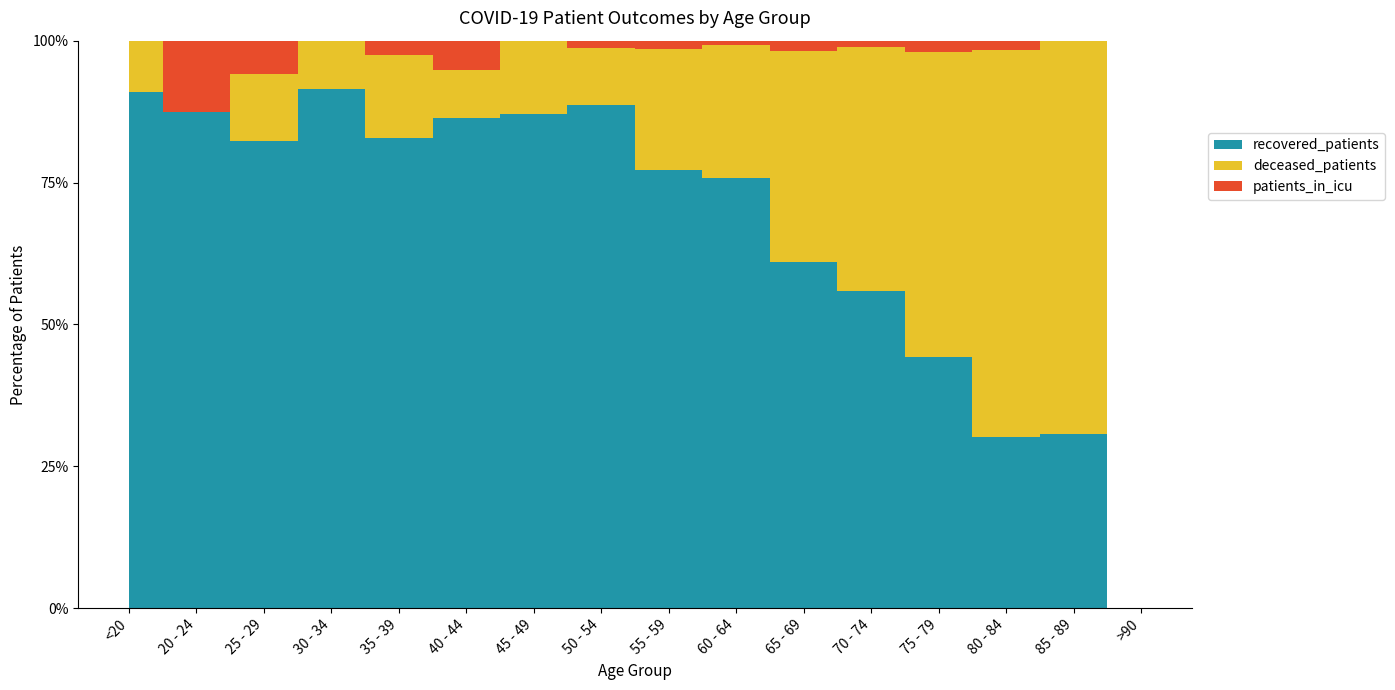

Reading left to right, transcribe all the data shown in this chart.

recovered_patients: 10	7	14	32	34	51	134	212	274	324	301	297	135	19	4	0
deceased_patients: 1	0	2	3	6	5	20	24	76	100	183	229	164	43	9	0
patients_in_icu: 0	1	1	0	1	3	0	3	5	3	9	6	6	1	0	0